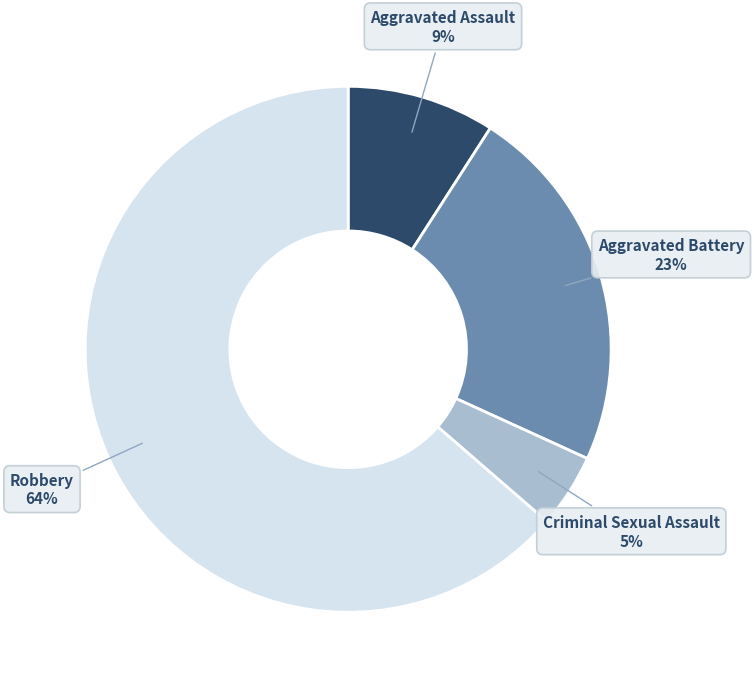

Is there a majority slice in this chart?

Yes